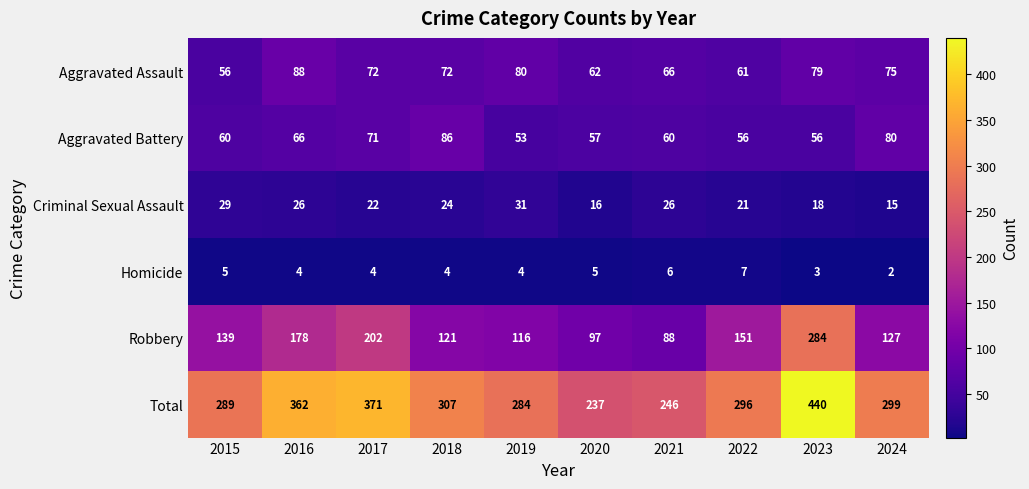

At which category does the chart reach its minimum across all series?

2024